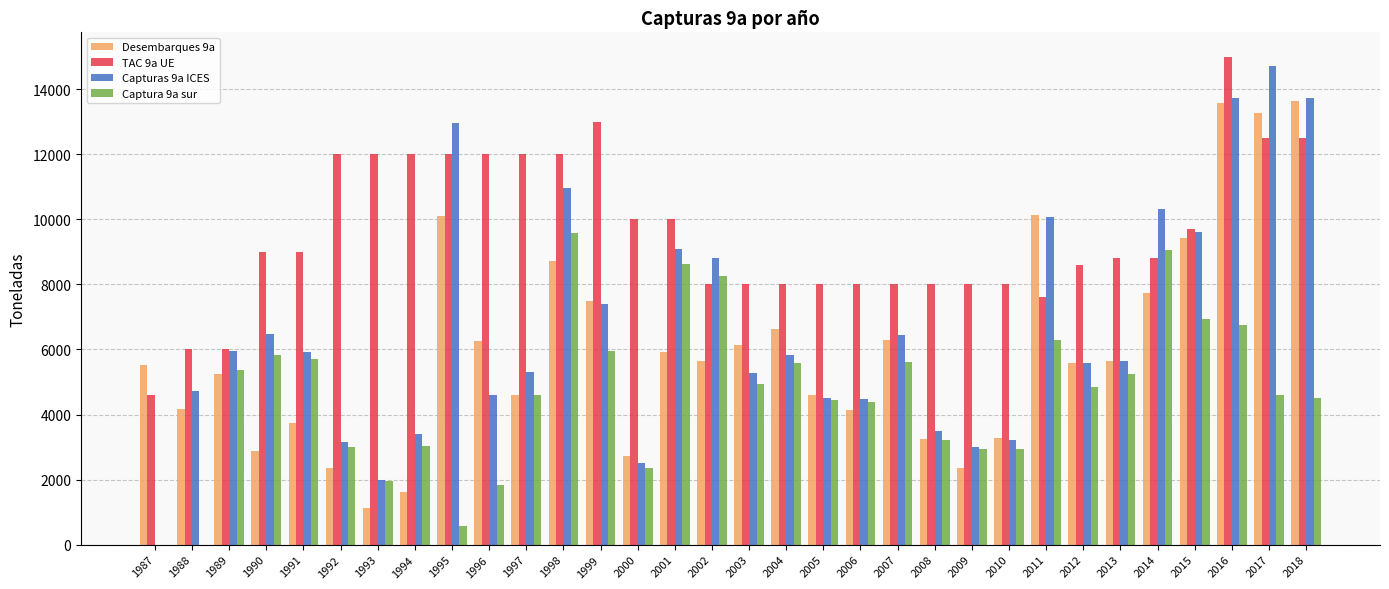

Is it true that Captura 9a sur equals 1738 at 2005?

False